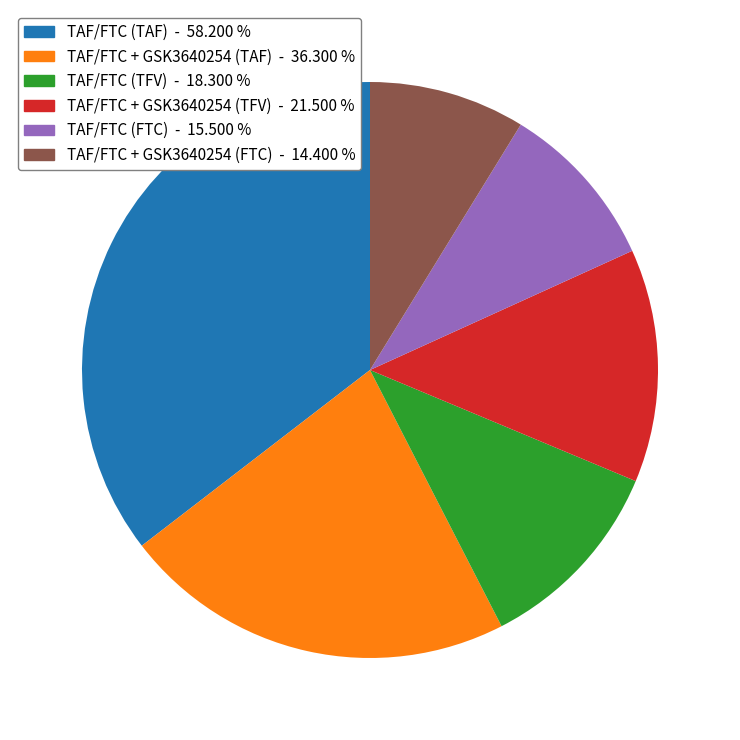

Count the number of slices in the pie.

6